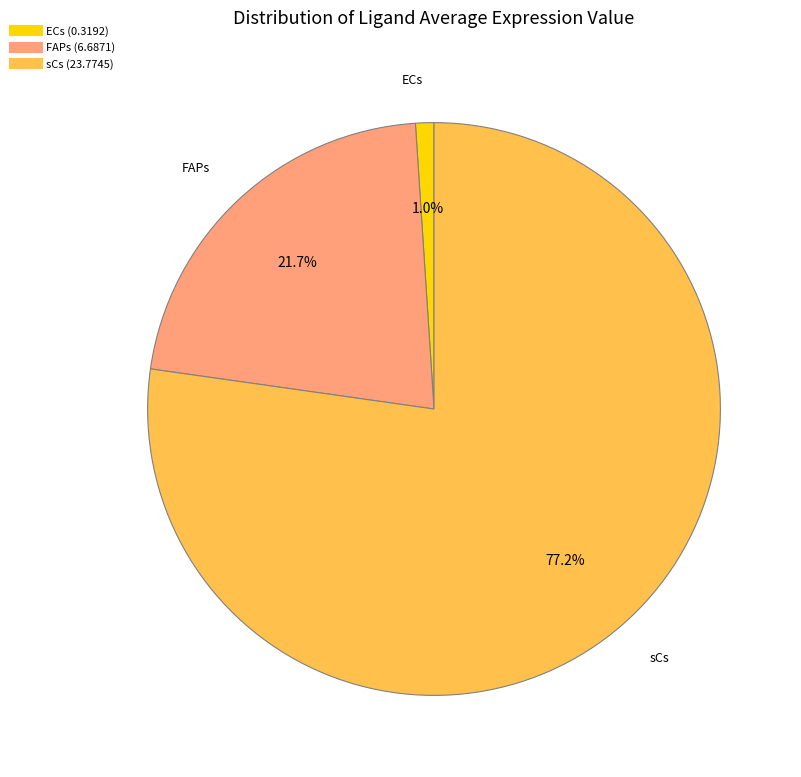

What is the smallest slice in the pie chart?

ECs